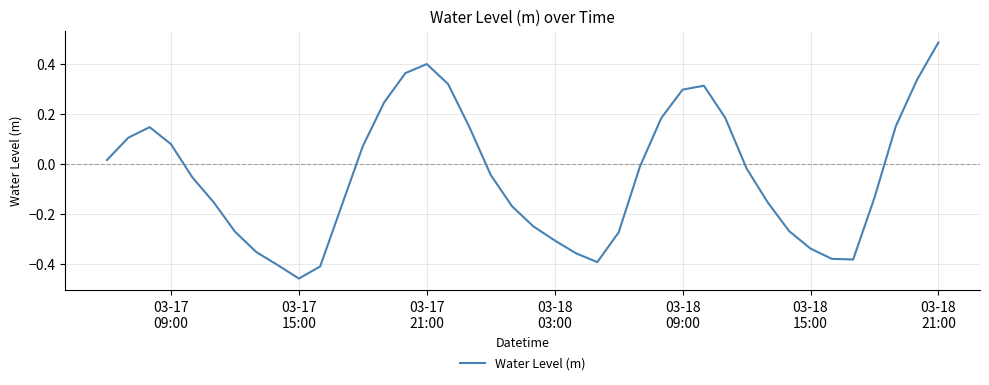

How many lines are shown in the chart?

1